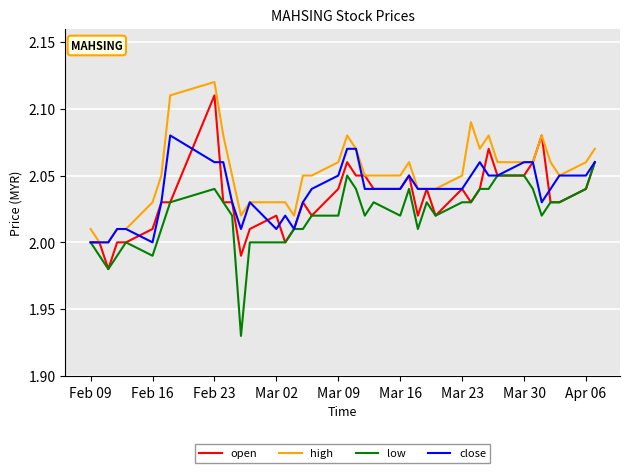

True or false: high and low cross at least once.

False